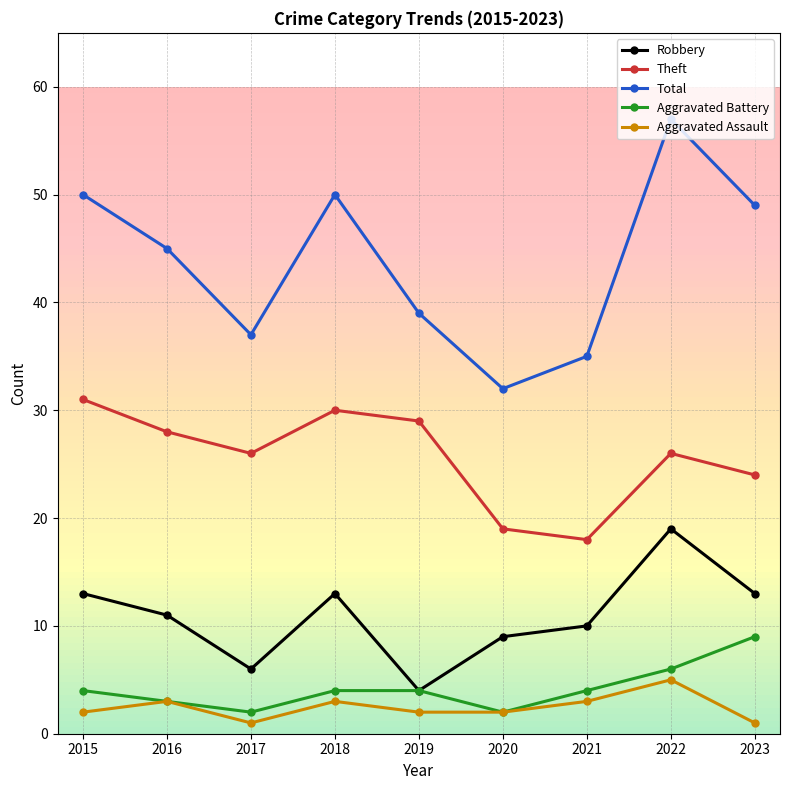

The Total series shows 20 at 2016. True or false?

False